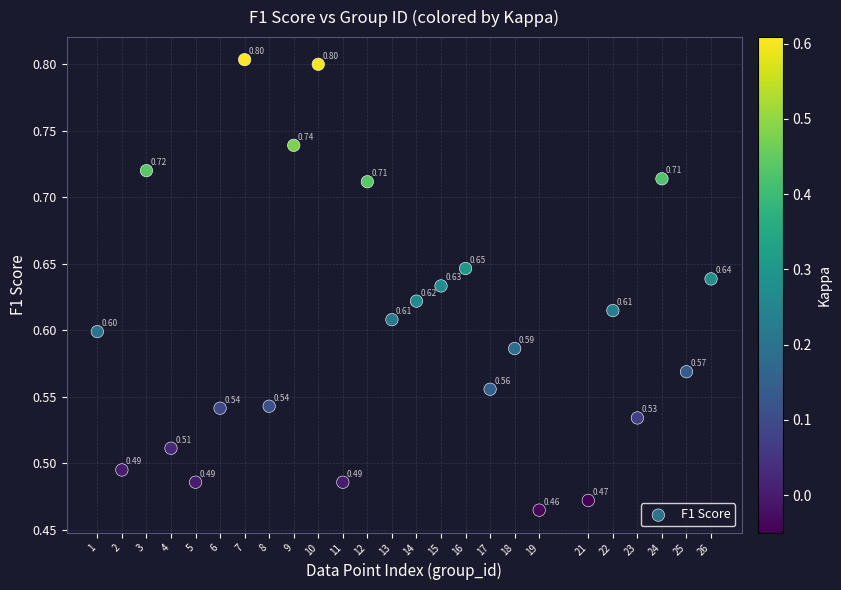

What is the range of Y values (max minus min)?

0.3